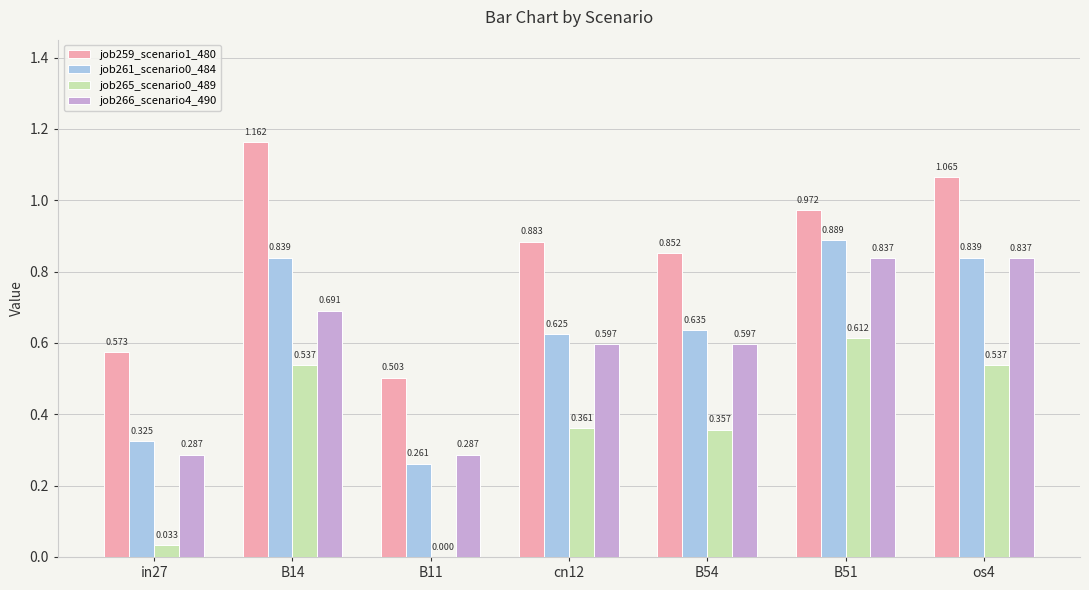

Which series changed the most between B51 and os4?

job259_scenario1_480